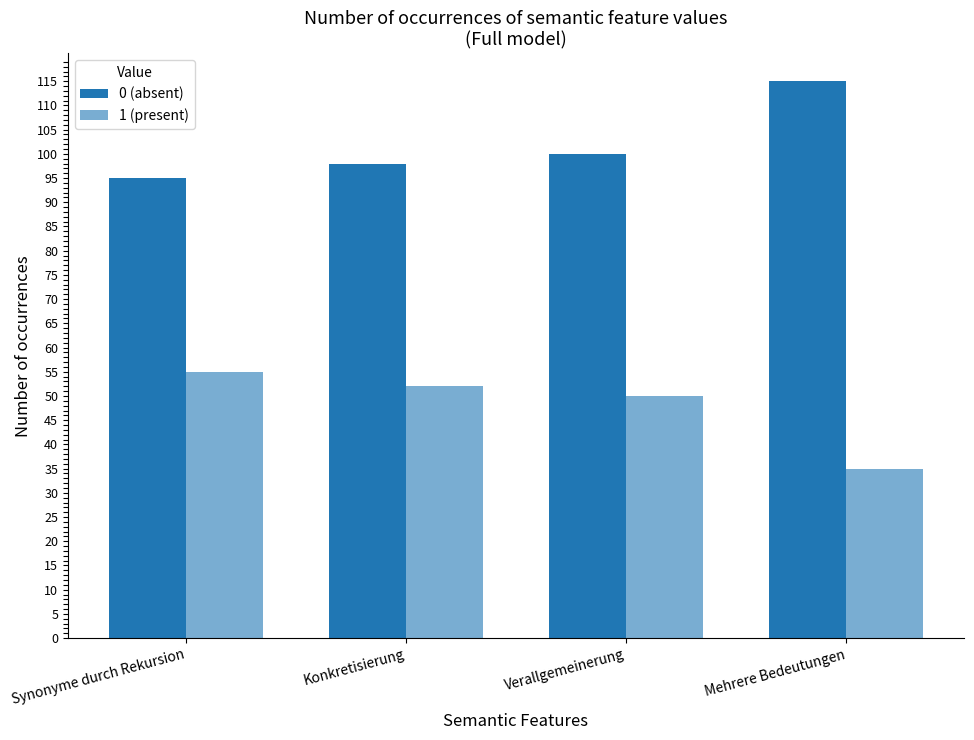

How many bars are there in total?

8